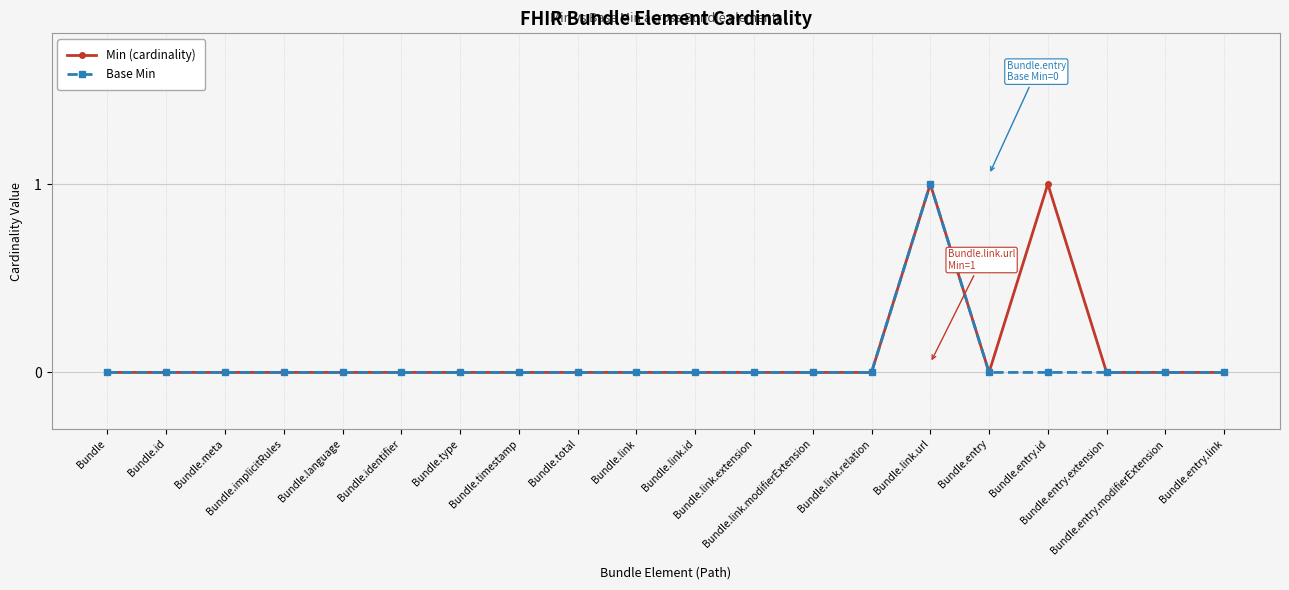

True or false: Min (cardinality) has more than 1 points higher than both neighbors.

True